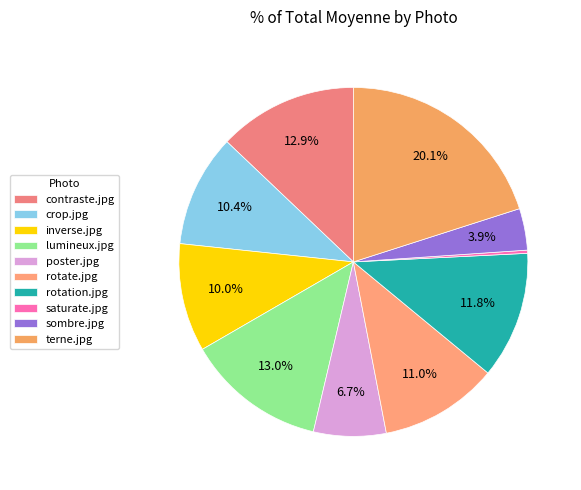

Does rotation.jpg account for over 50% of the chart?

No